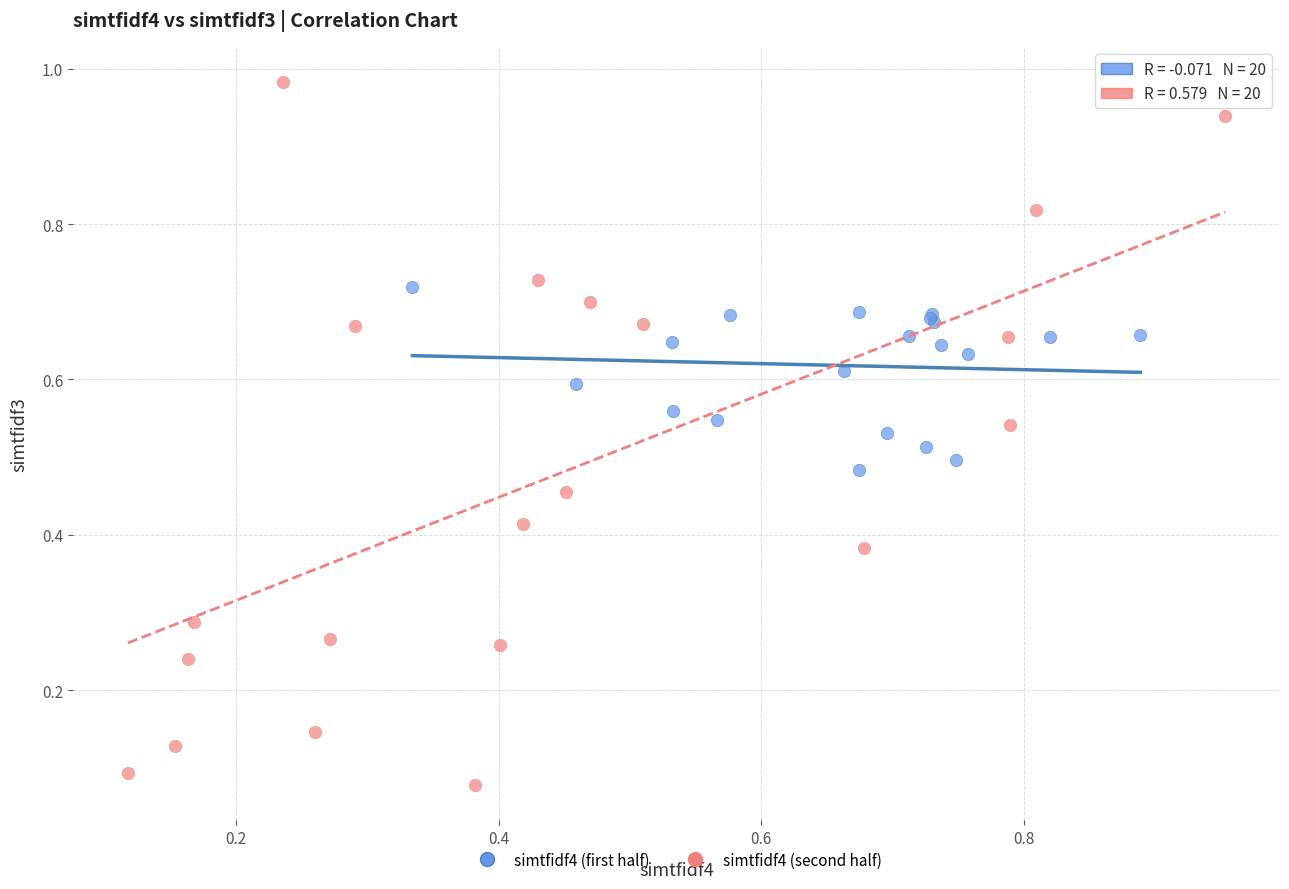

Which series contains the highest Y value?

simtfidf4 (second half)